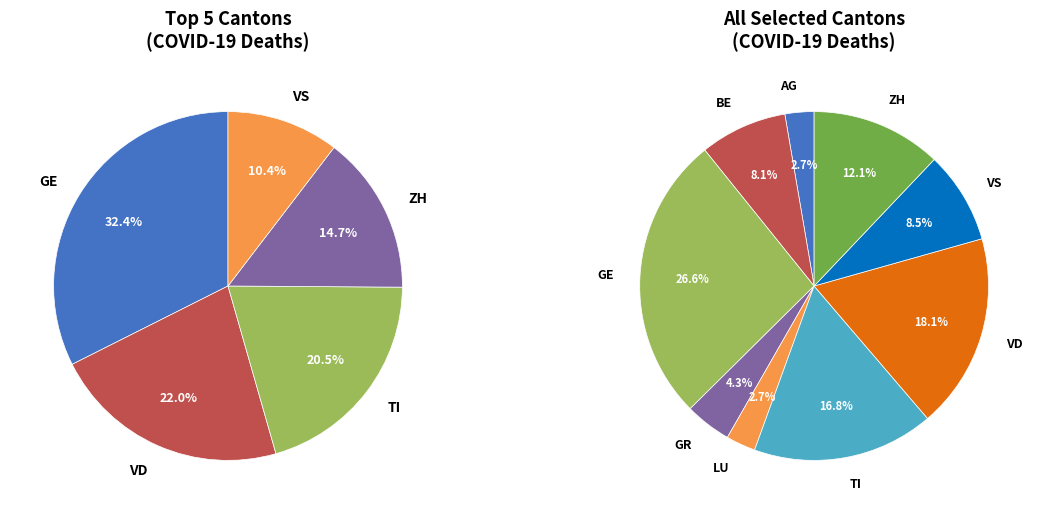

Is the sum of ZH and VD greater than half?

No